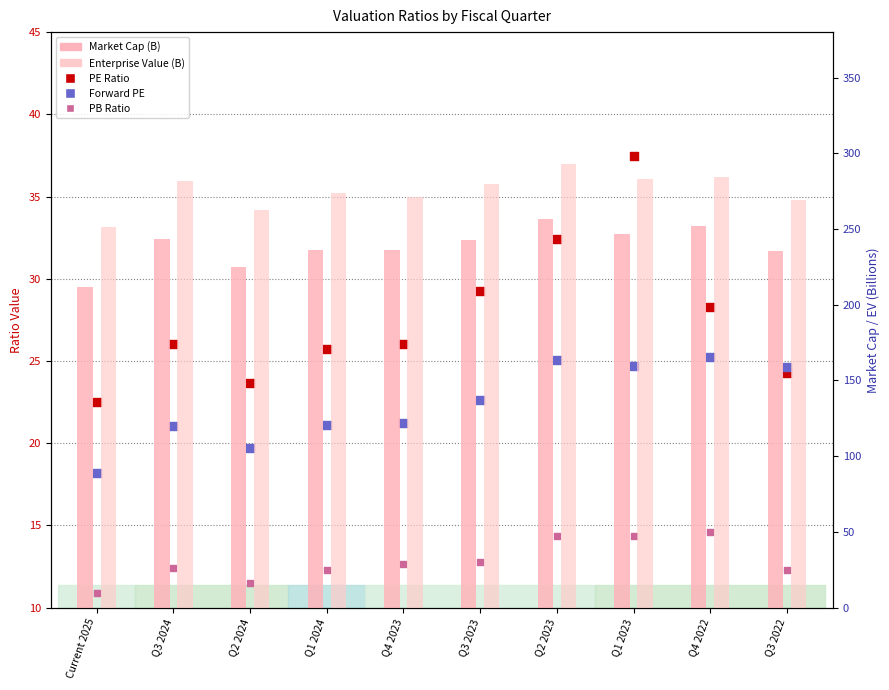

Is the value of Enterprise Value (B) at Q1 2024 greater than the value of Forward PE at Q3 2022?

Yes